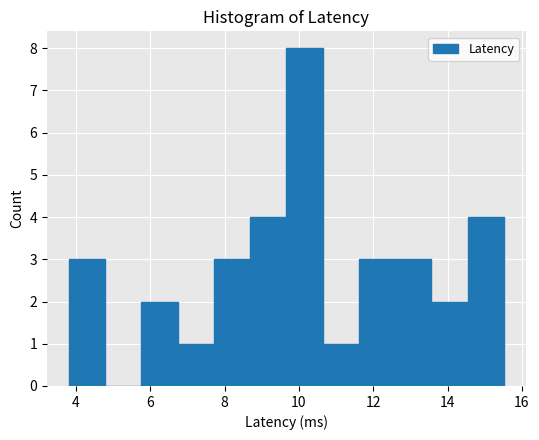

Reading left to right, list every bar in this chart as the range it spans on the x-axis followed by its height. Neither the bar edges nor the heights are printed on the chart, so give them approximately, as read against the axes.

3.8 to 4.8: 3
4.8 to 5.8: 0
5.8 to 6.8: 2
6.8 to 7.8: 1
7.8 to 8.6: 3
8.6 to 9.6: 4
9.6 to 10.6: 8
10.6 to 11.6: 1
11.6 to 12.6: 3
12.6 to 13.6: 3
13.6 to 14.6: 2
14.6 to 15.6: 4